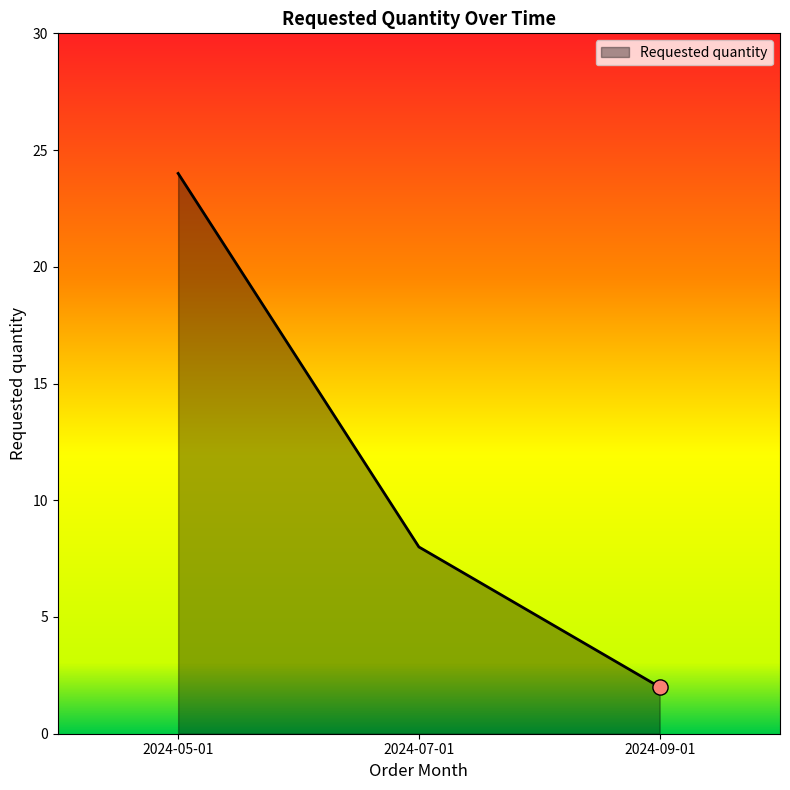

Which has a higher value, 2024-05-01 or 2024-09-01?

2024-05-01